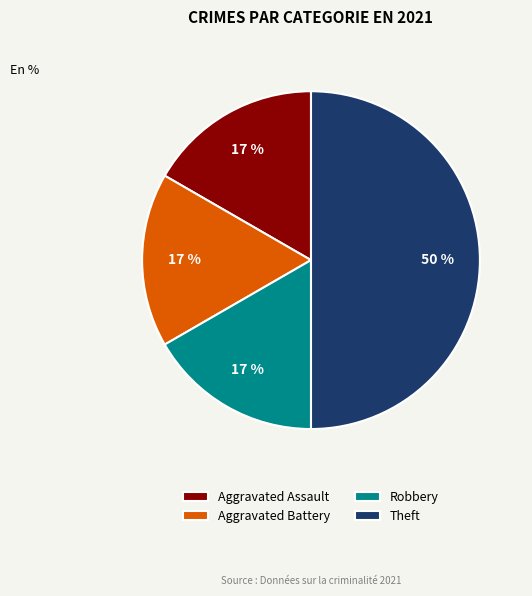

To the nearest percent, what is the average slice percentage?

25%